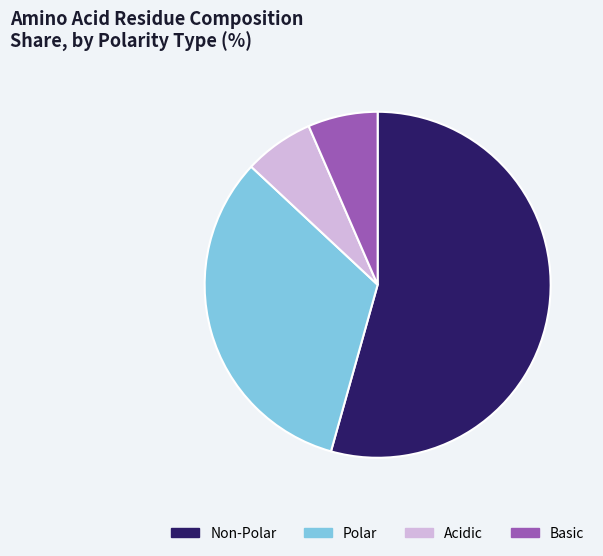

Which category has the biggest portion of the pie?

Non-Polar